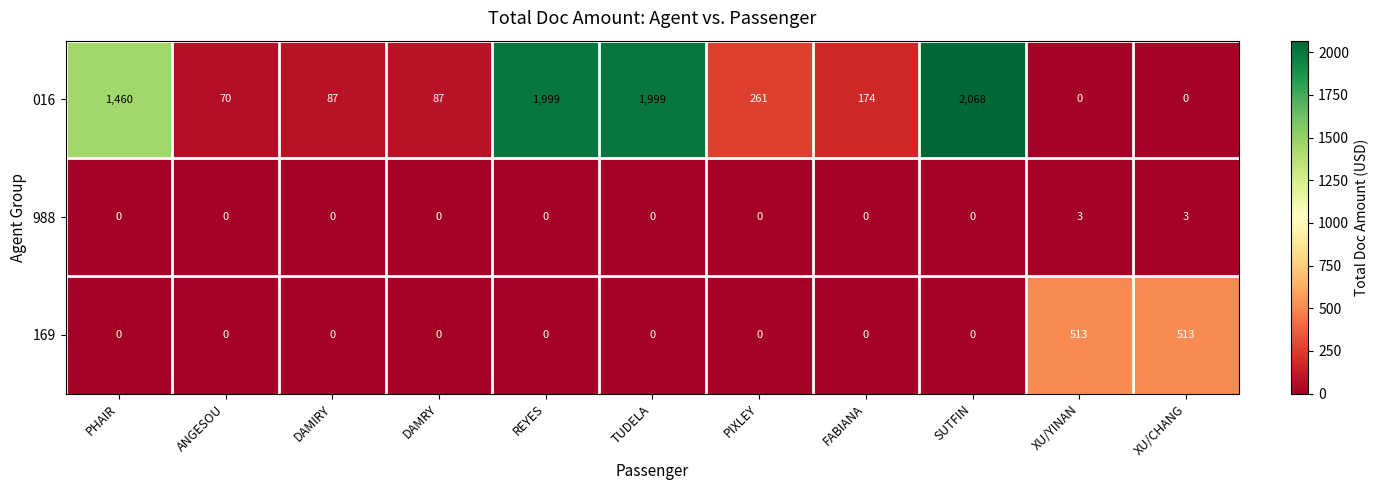

The value of 016 at PHAIR is 2297. True or false?

False